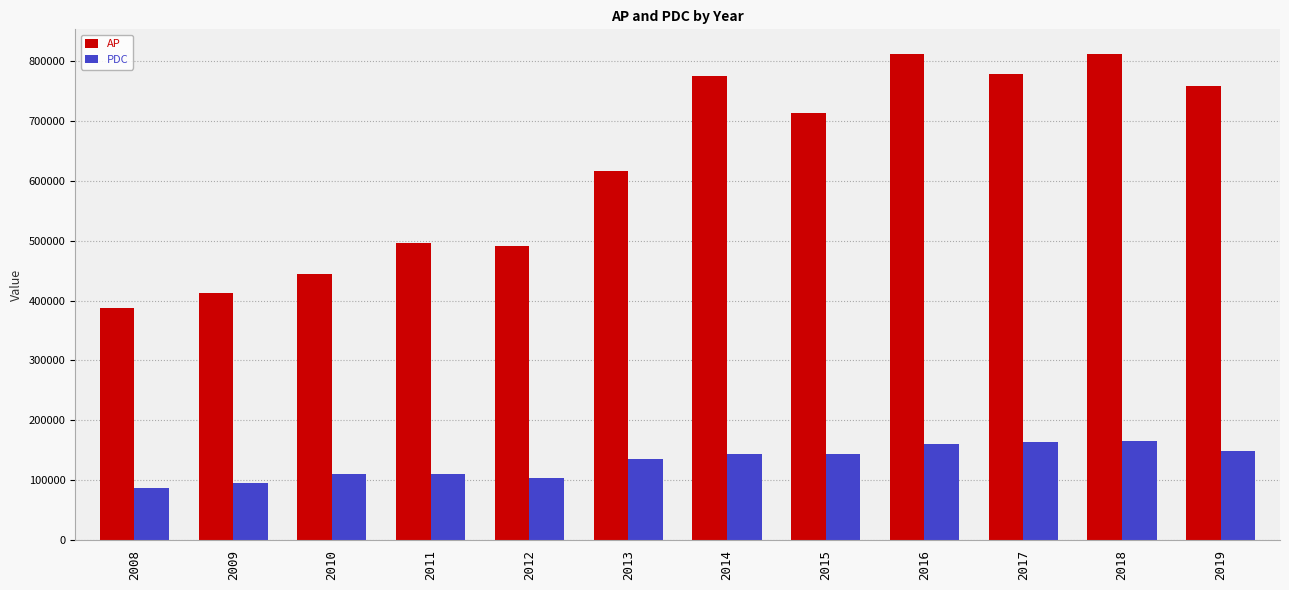

What is the greatest value displayed?

811786